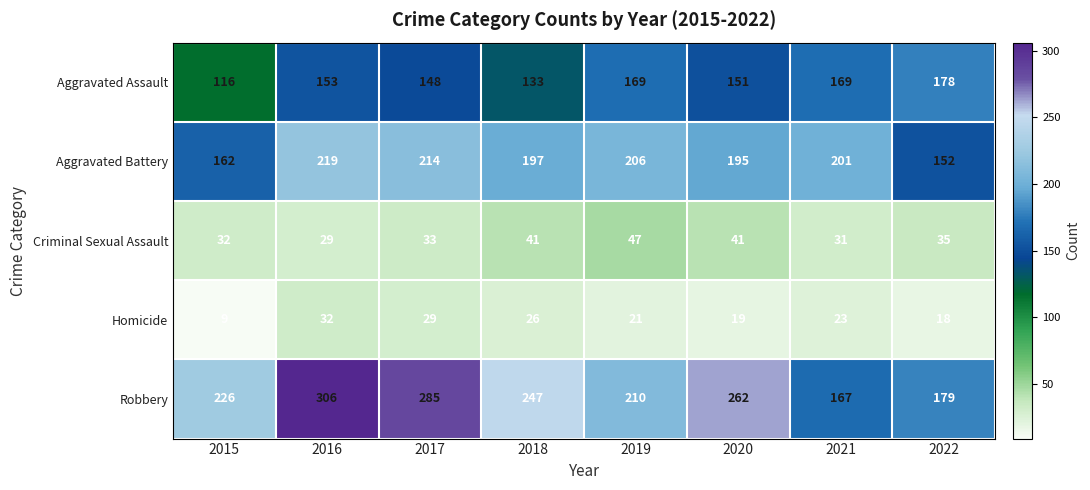

Where is Aggravated Assault nearest to the value 147?

2017